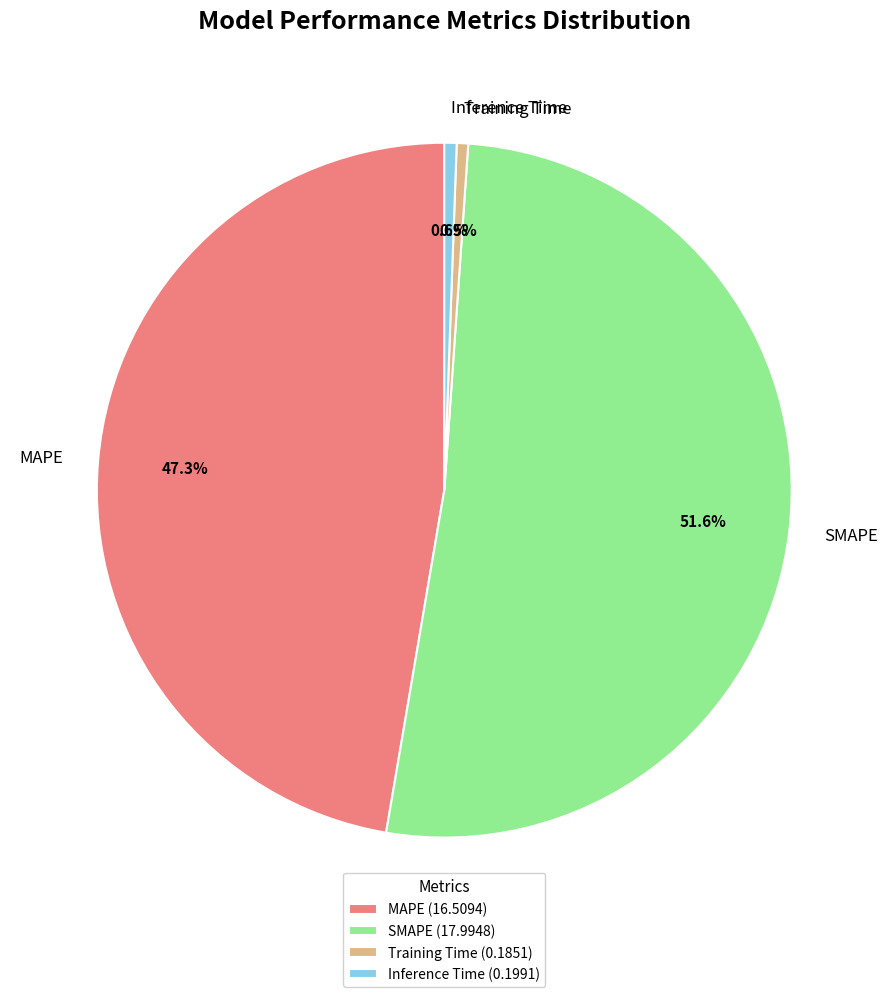

To the nearest percent, what percentage of the pie is SMAPE?

52%